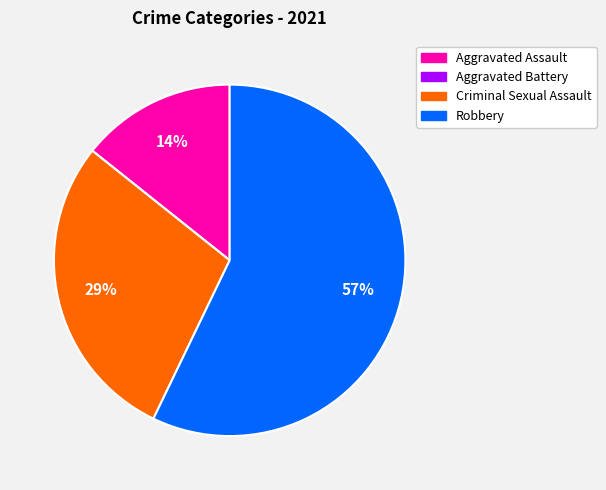

Between Criminal Sexual Assault and Robbery, which is larger?

Robbery